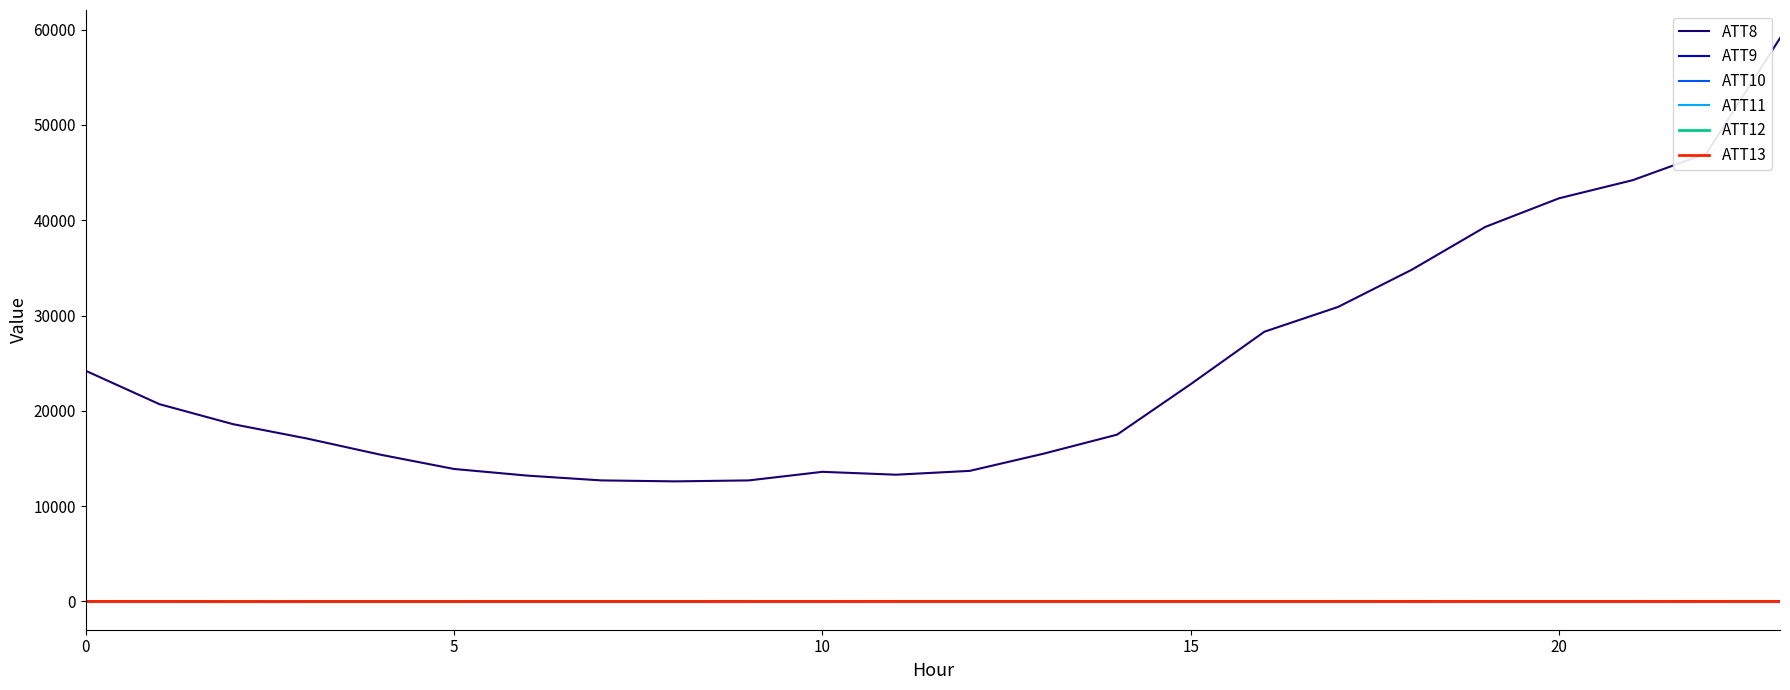

Is this an area chart (filled region under the line)?

No